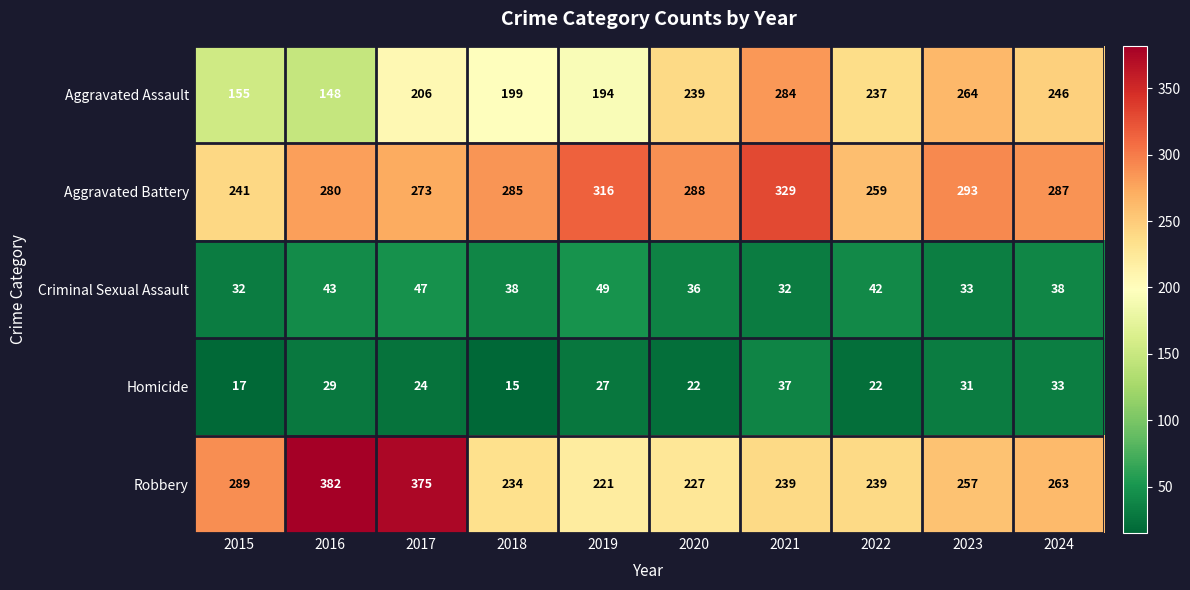

How many series are shown in this chart?

5